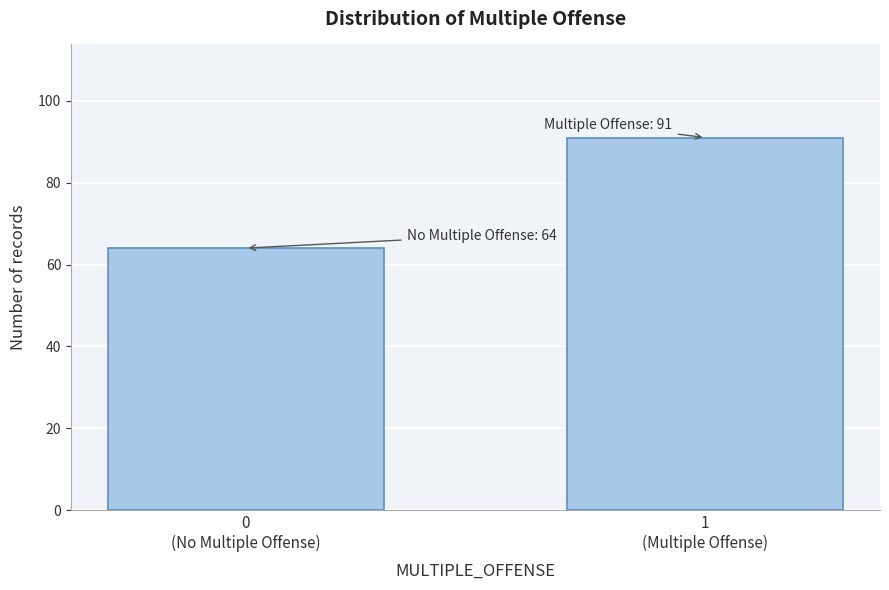

Reading left to right, extract all data points from this chart.

64	91